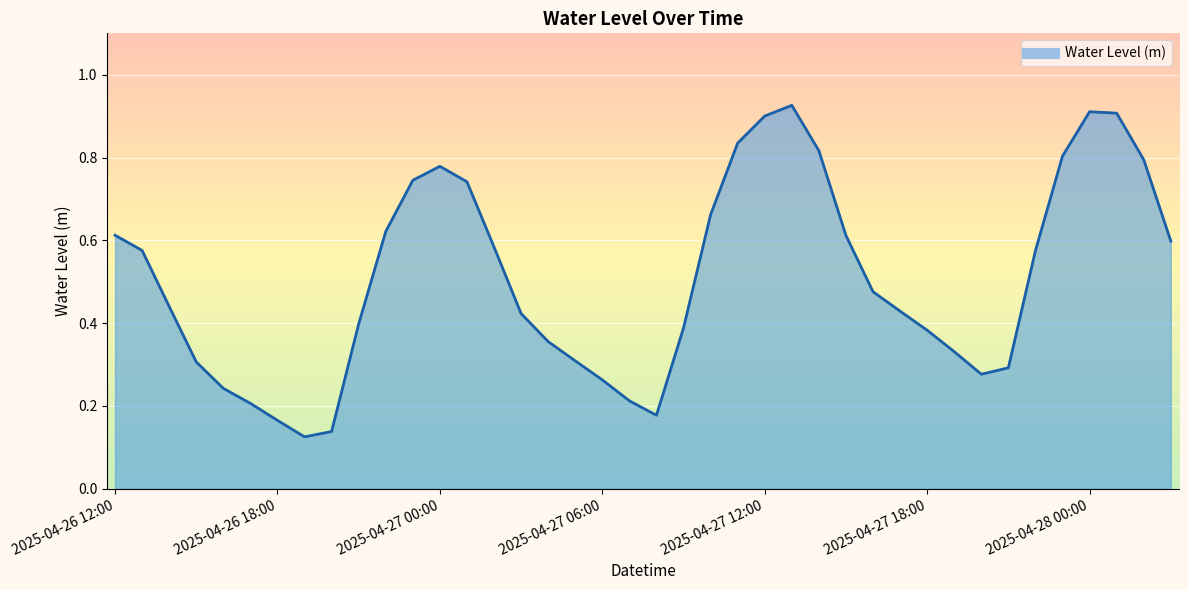

How many points are lower than both their immediate neighbors (excluding endpoints)?

3